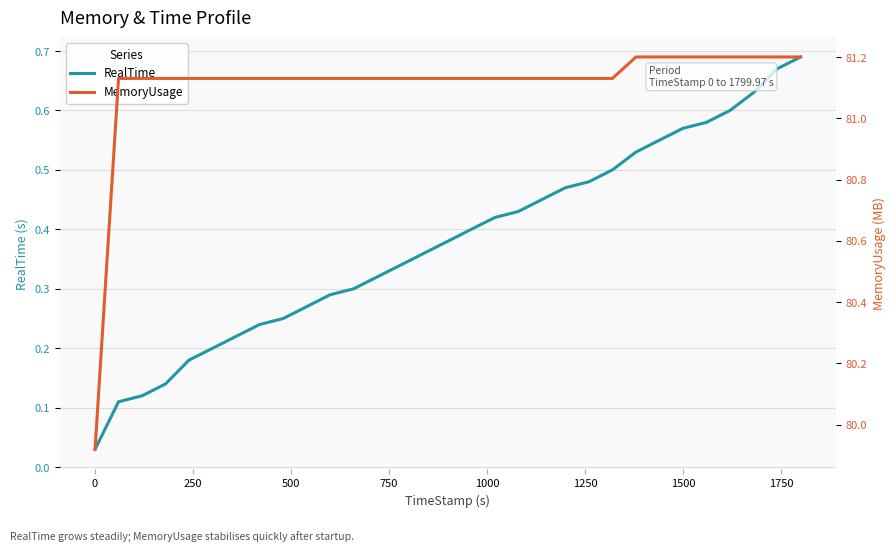

Reading left to right, transcribe all the data shown in this chart.

RealTime: 0.0	0.1	0.1	0.1	0.2	0.2	0.2	0.2	0.2	0.3	0.3	0.3	0.3	0.3	0.4	0.4	0.4	0.4	0.4	0.5	0.5	0.5	0.5	0.5	0.6	0.6	0.6	0.6	0.6	0.7	0.7
MemoryUsage: 79.9	81.1	81.1	81.1	81.1	81.1	81.1	81.1	81.1	81.1	81.1	81.1	81.1	81.1	81.1	81.1	81.1	81.1	81.1	81.1	81.1	81.1	81.1	81.2	81.2	81.2	81.2	81.2	81.2	81.2	81.2